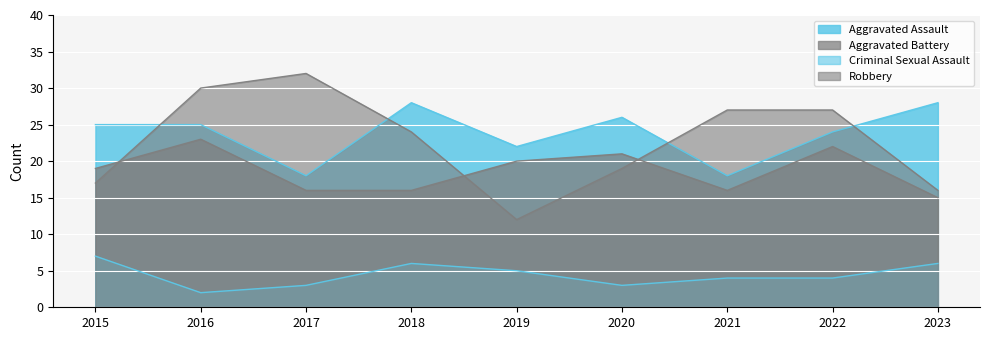

Where is the first local minimum for Aggravated Assault?

2017